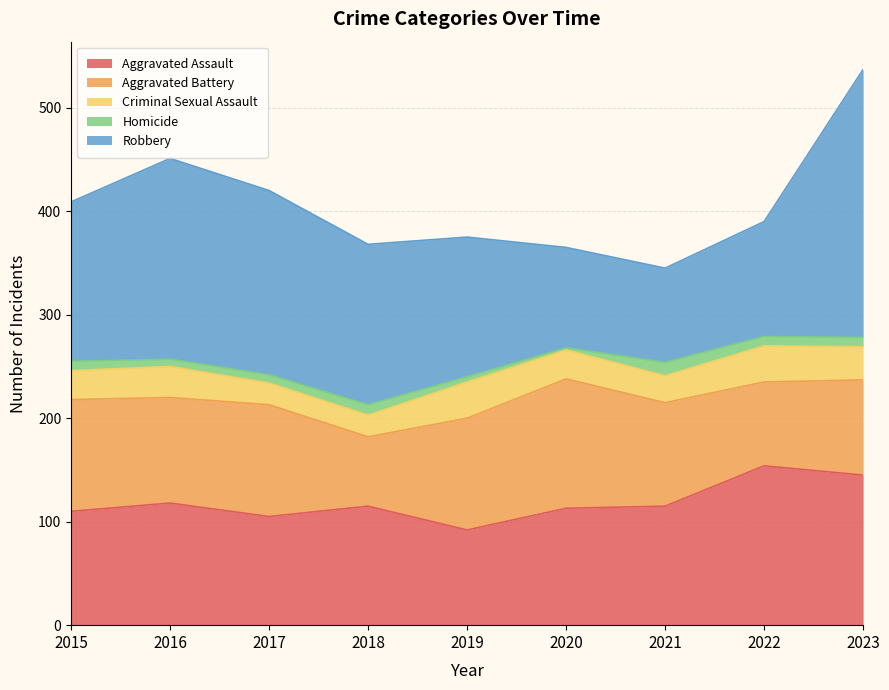

Rank the series by their maximum value, from highest to lowest.

Robbery, Aggravated Assault, Aggravated Battery, Criminal Sexual Assault, Homicide